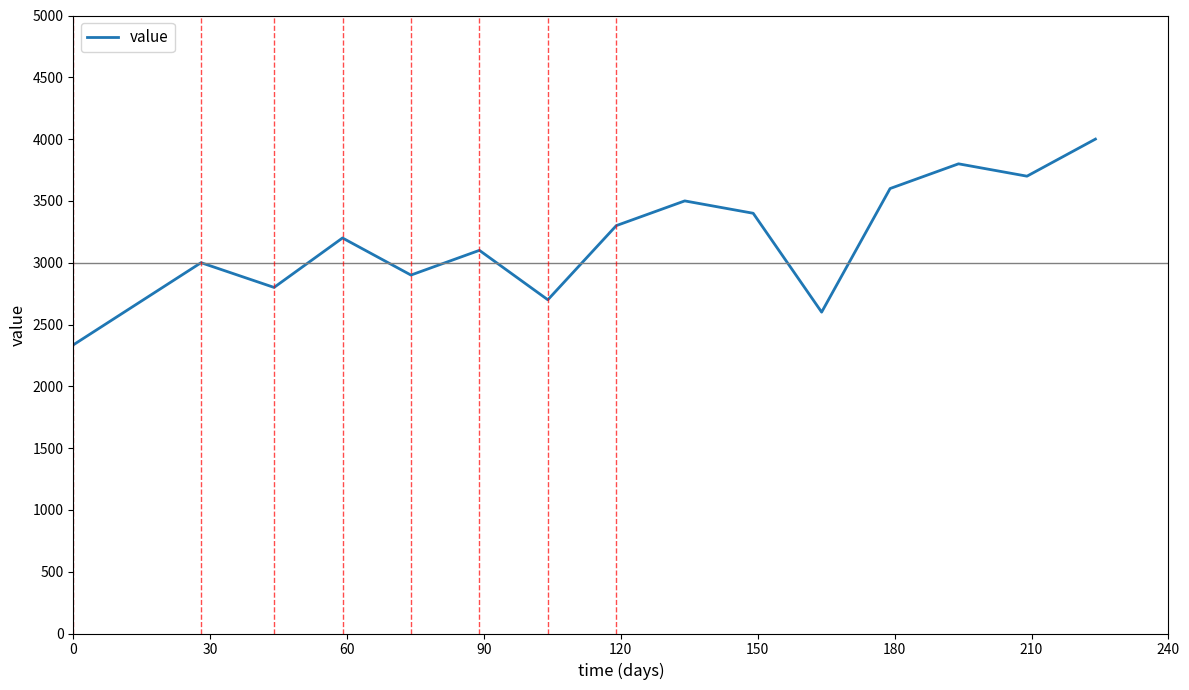

What is the sum of all values?

47935